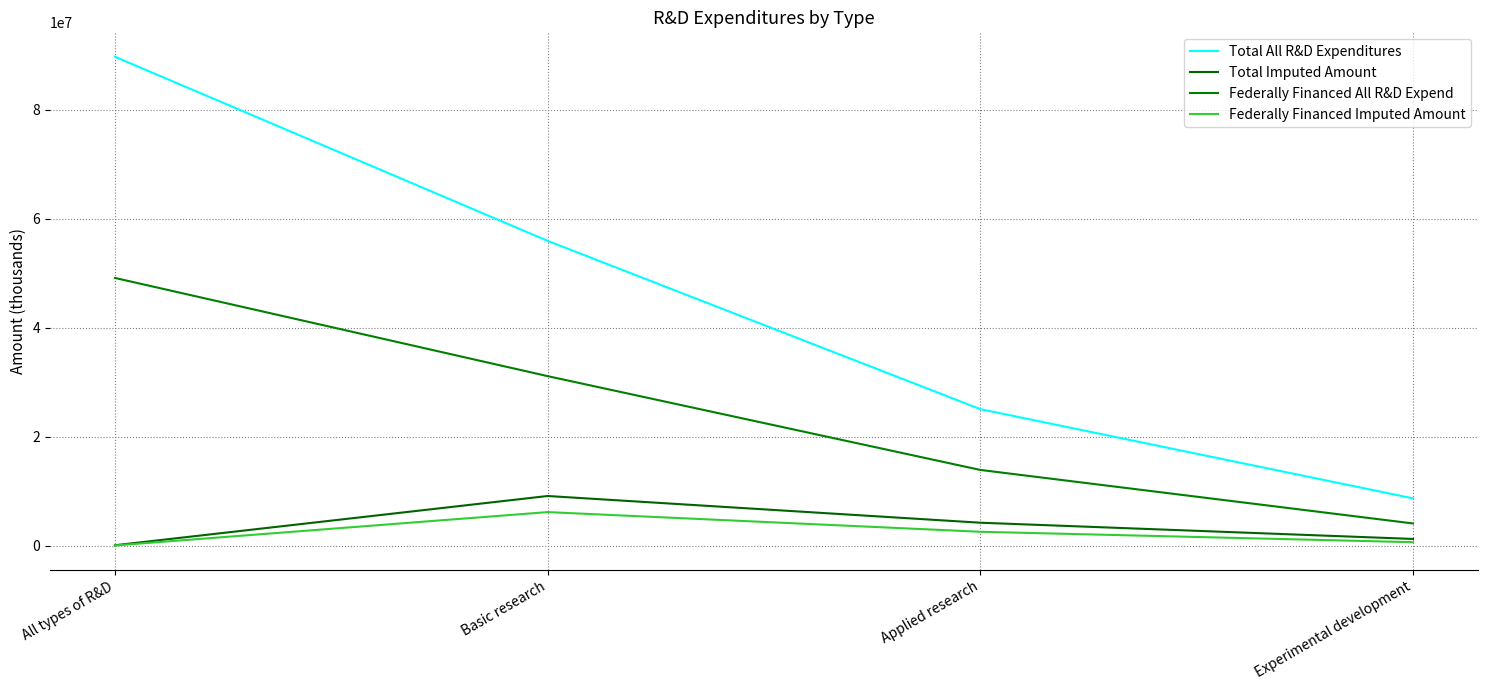

How many Federally Financed All R&D Expend values are between 13917379 and 49143460?

3